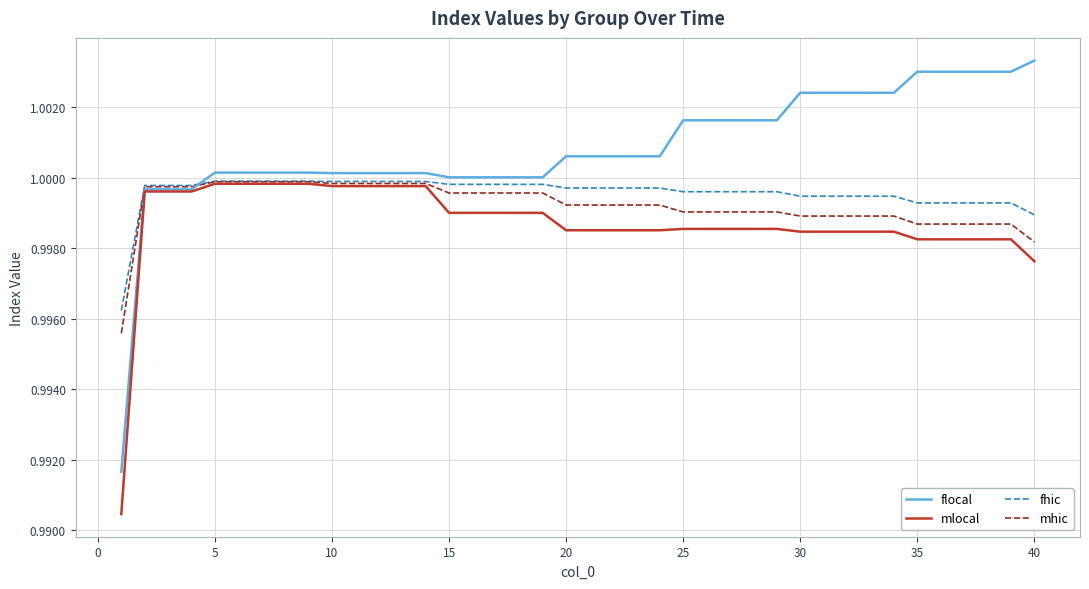

Which series has the largest range (max minus min)?

flocal